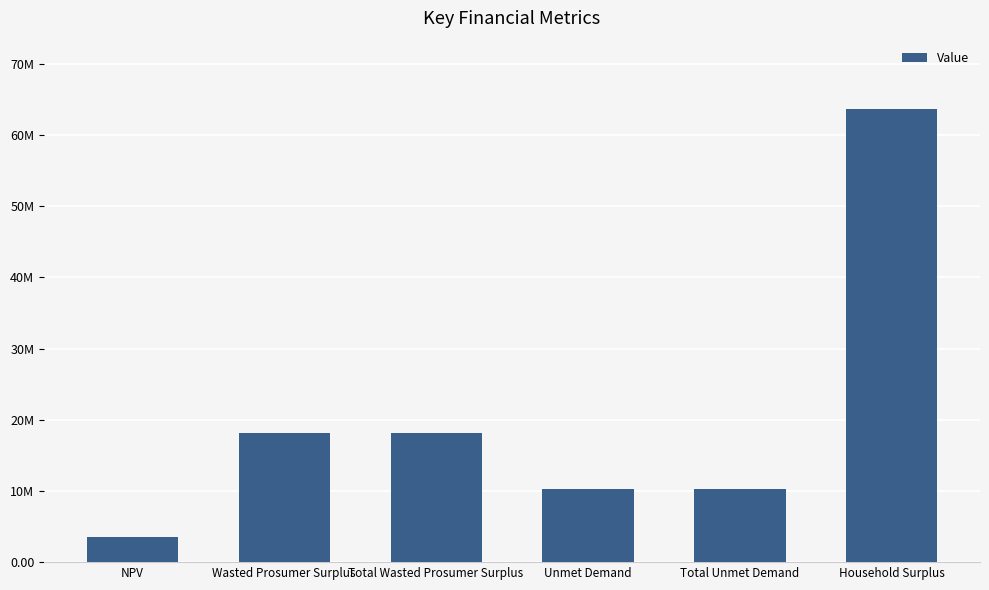

Are the bars horizontal?

No